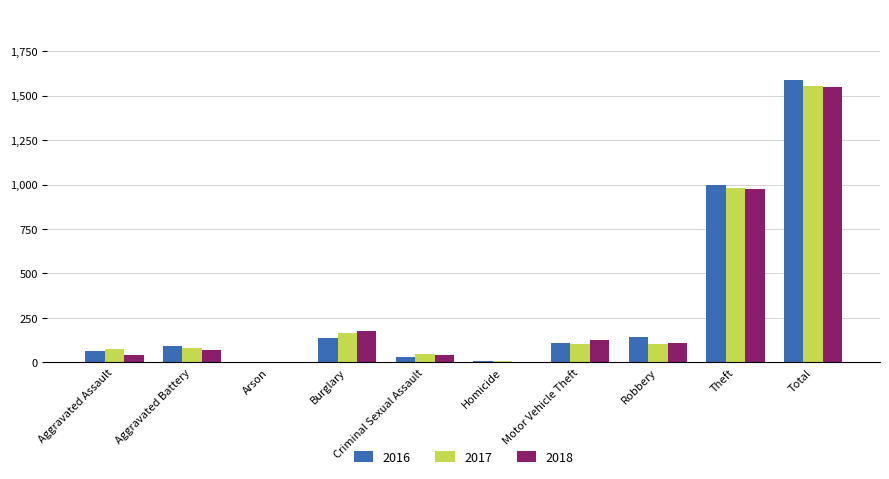

At which category does the chart reach its peak across all series?

Total